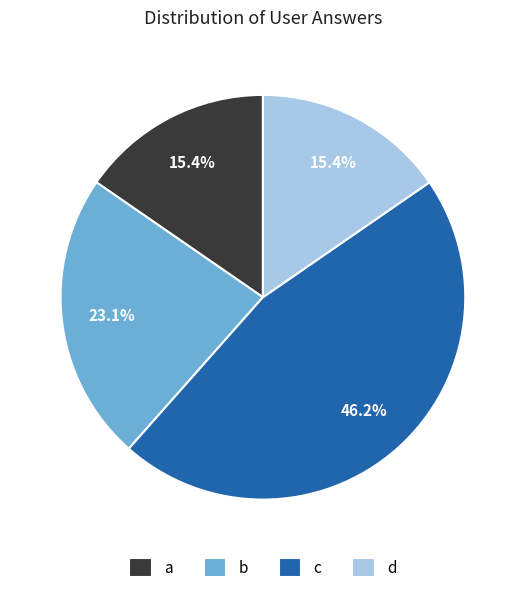

What percentage is the b slice, to the nearest percent?

23%